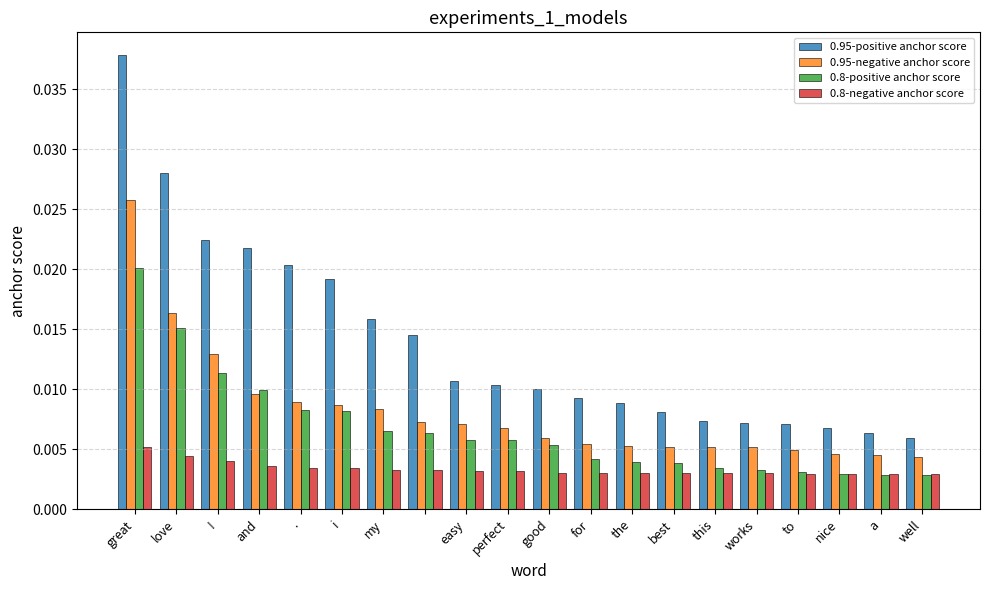

Which series has the largest total across all categories?

0.95-positive anchor score